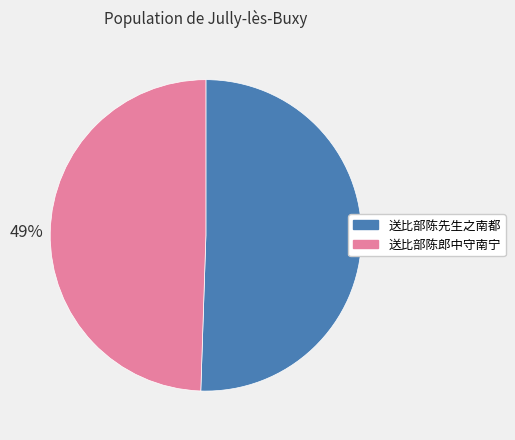

Approximately how many times larger is the value at 送比部陈郎中守南宁 compared to 送比部陈先生之南都?

1.0